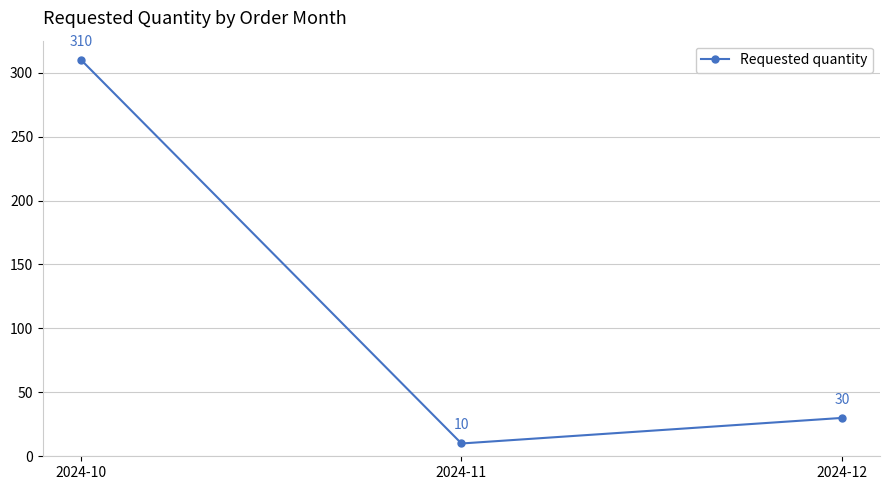

The value at 2024-12 is 45. True or false?

False